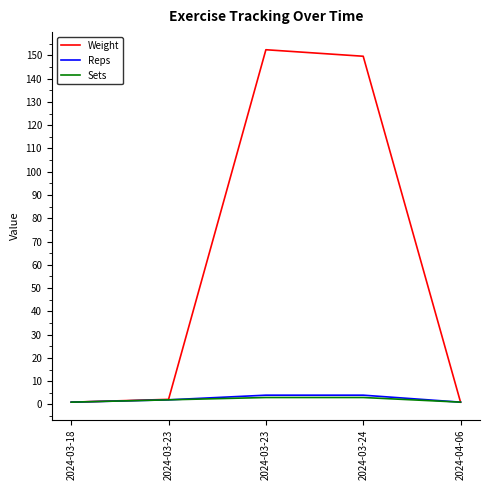

Does the chart display data point markers on the line(s)?

No